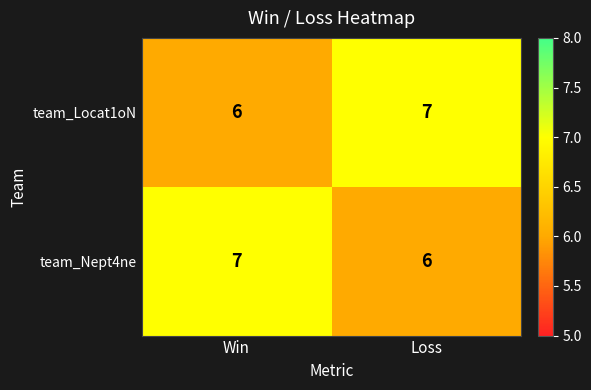

At Loss, list the series in order from largest to smallest.

team_Locat1oN, team_Nept4ne